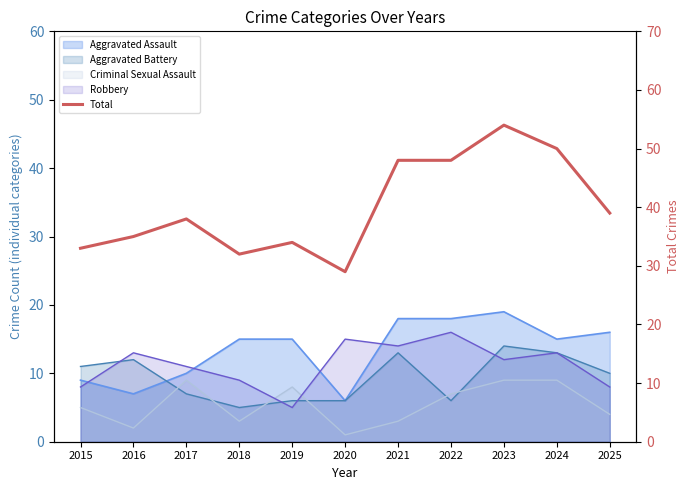

True or false: the data shows 48 at 2021.

True